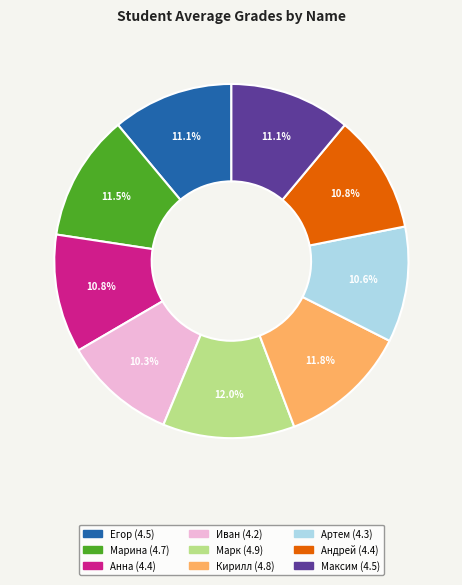

What is the ratio of the value at Иван to the value at Марина?

0.9